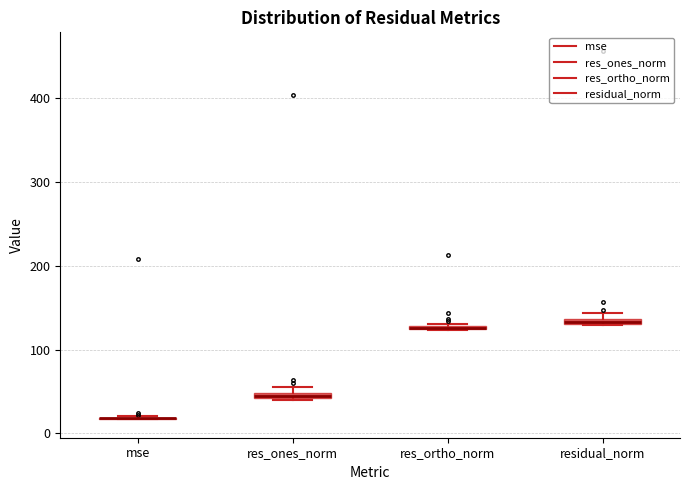

Where is the lower edge of the box for res_ones_norm on the y-axis? The values are not printed on the chart, so give them approximately, as read against the axis.

40